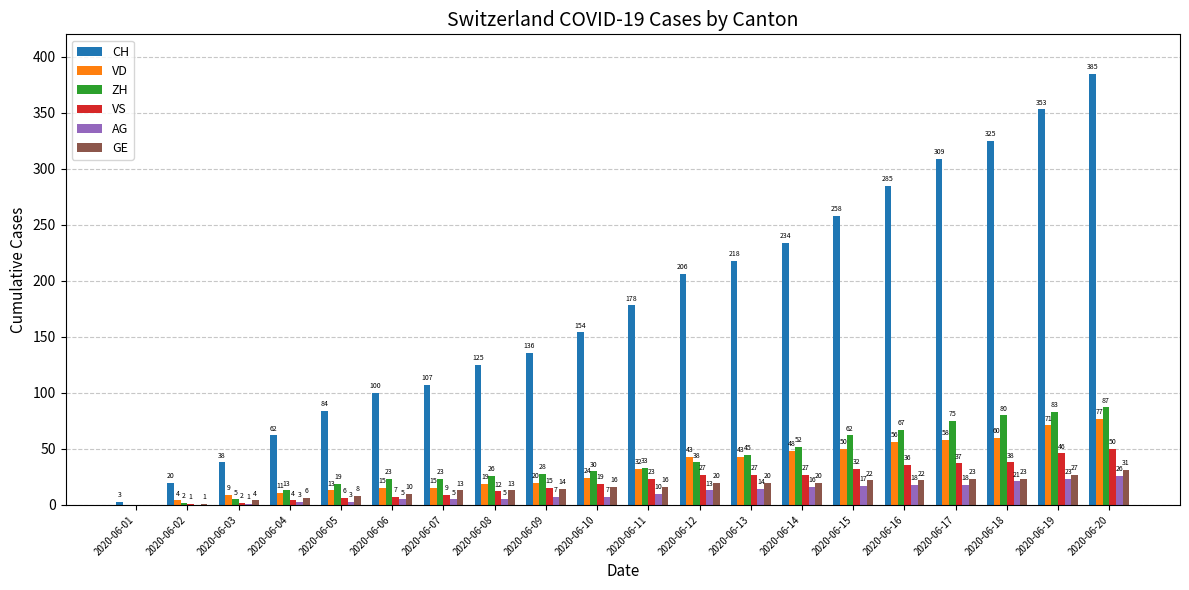

What is the total value across all series at 2020-06-10?

250